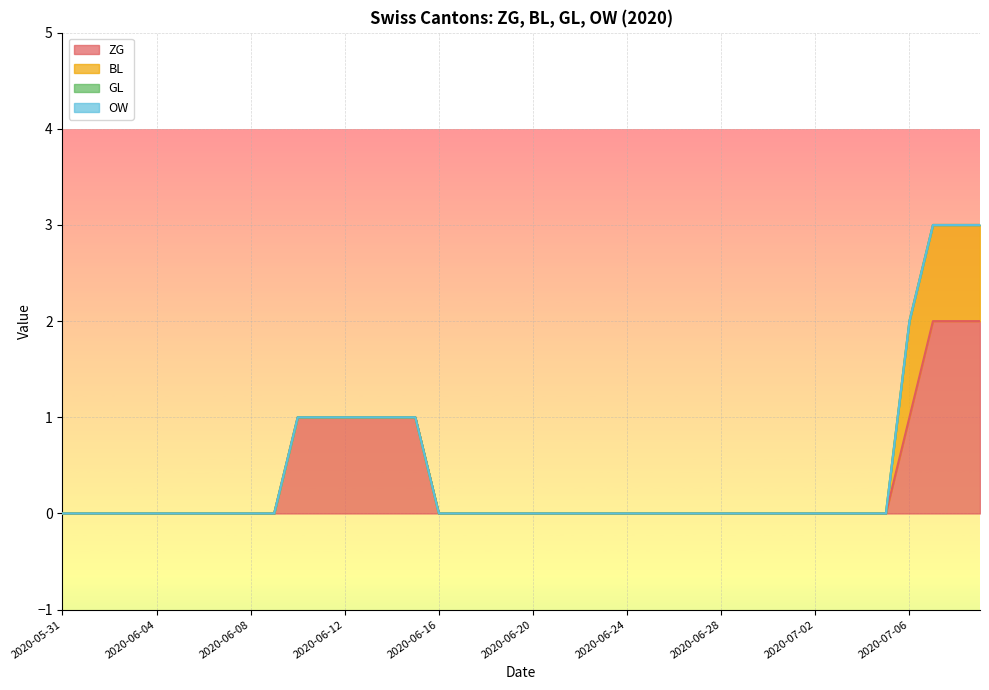

Does the chart display data point markers on the line(s)?

No